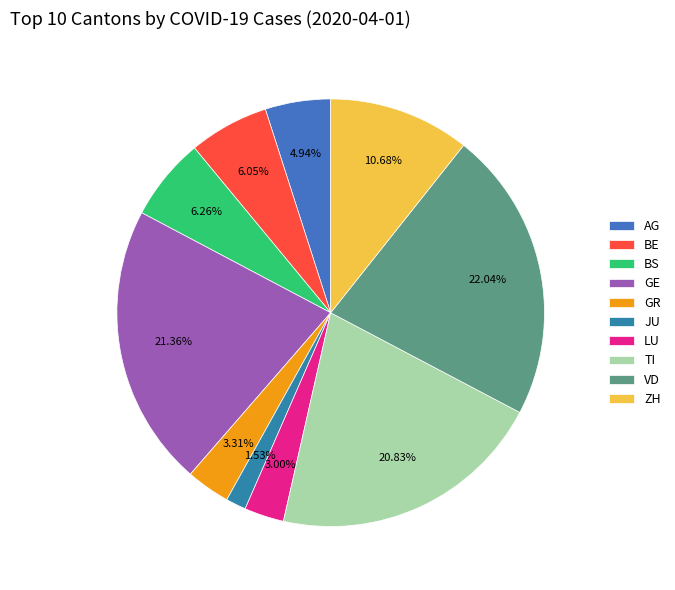

True or false: GE accounts for 21% of the total.

True